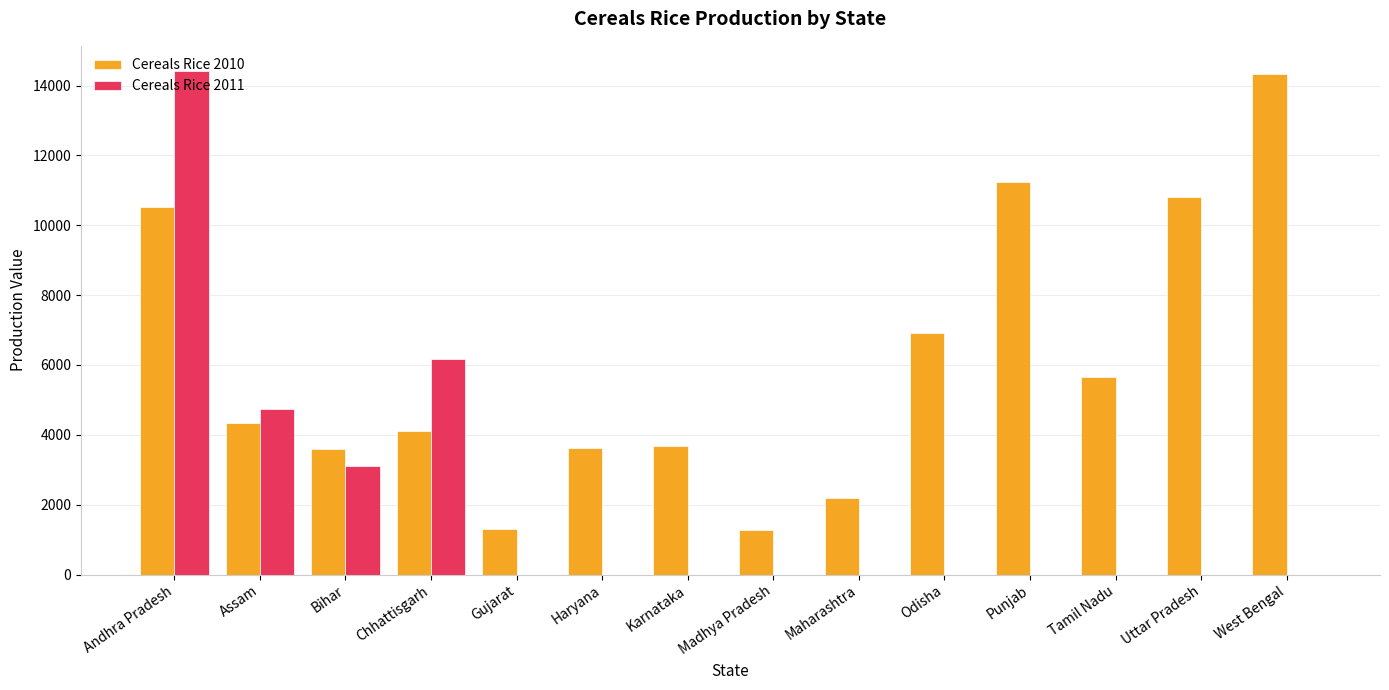

What is the sum of all Cereals Rice 2011 values?

28416.0